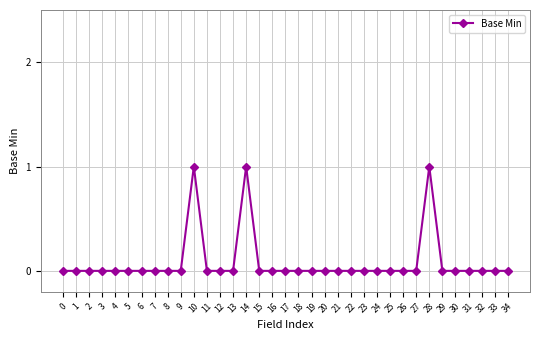

What is the change in value from 5 to 28?

+1